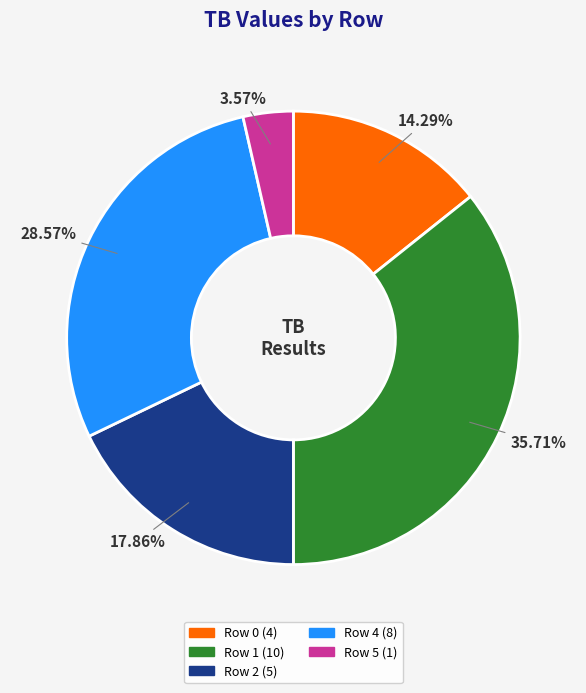

Is there any slice that represents more than half of the pie?

No